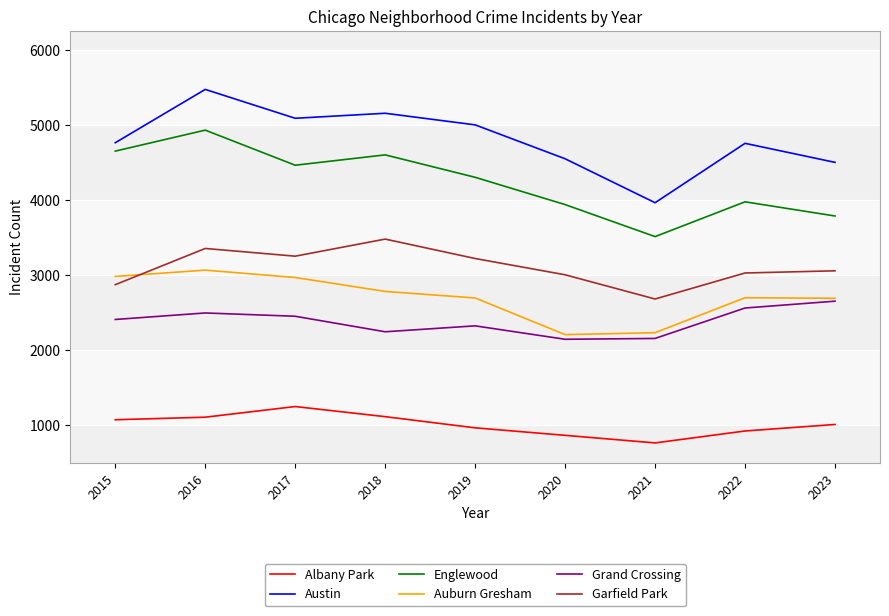

What is the average value of the Auburn Gresham series?

2707